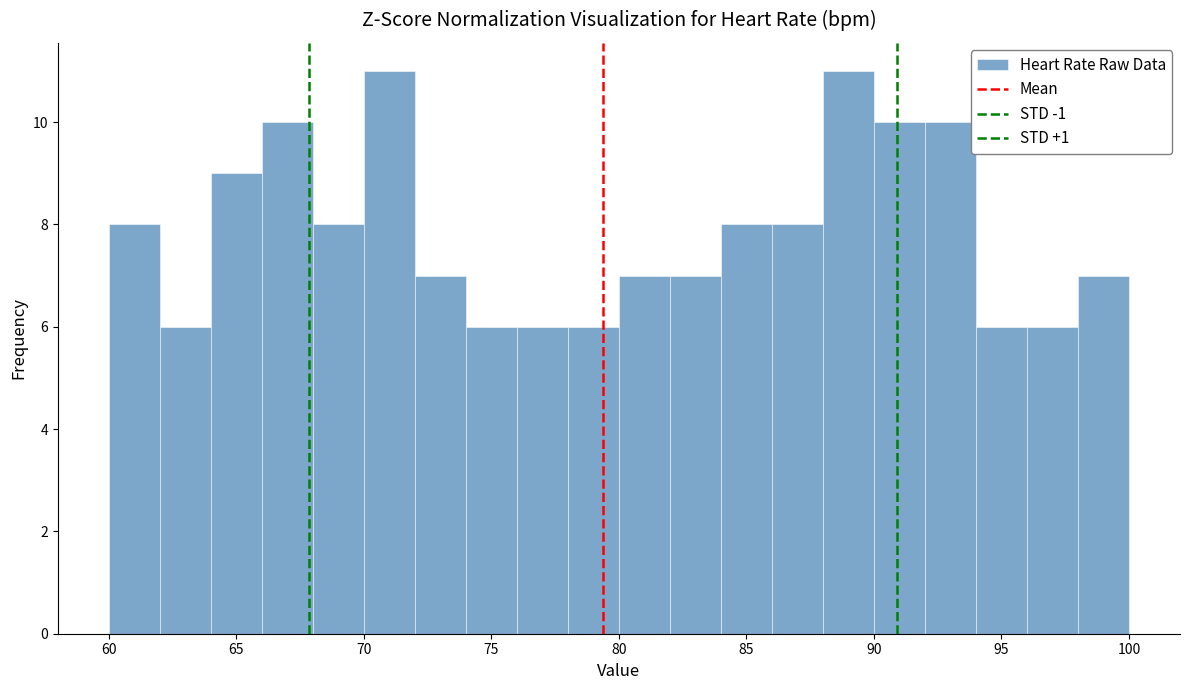

What is the height of the bar covering 88 to 90 on the x-axis? The values are not printed on the chart, so give them approximately, as read against the axis.

11